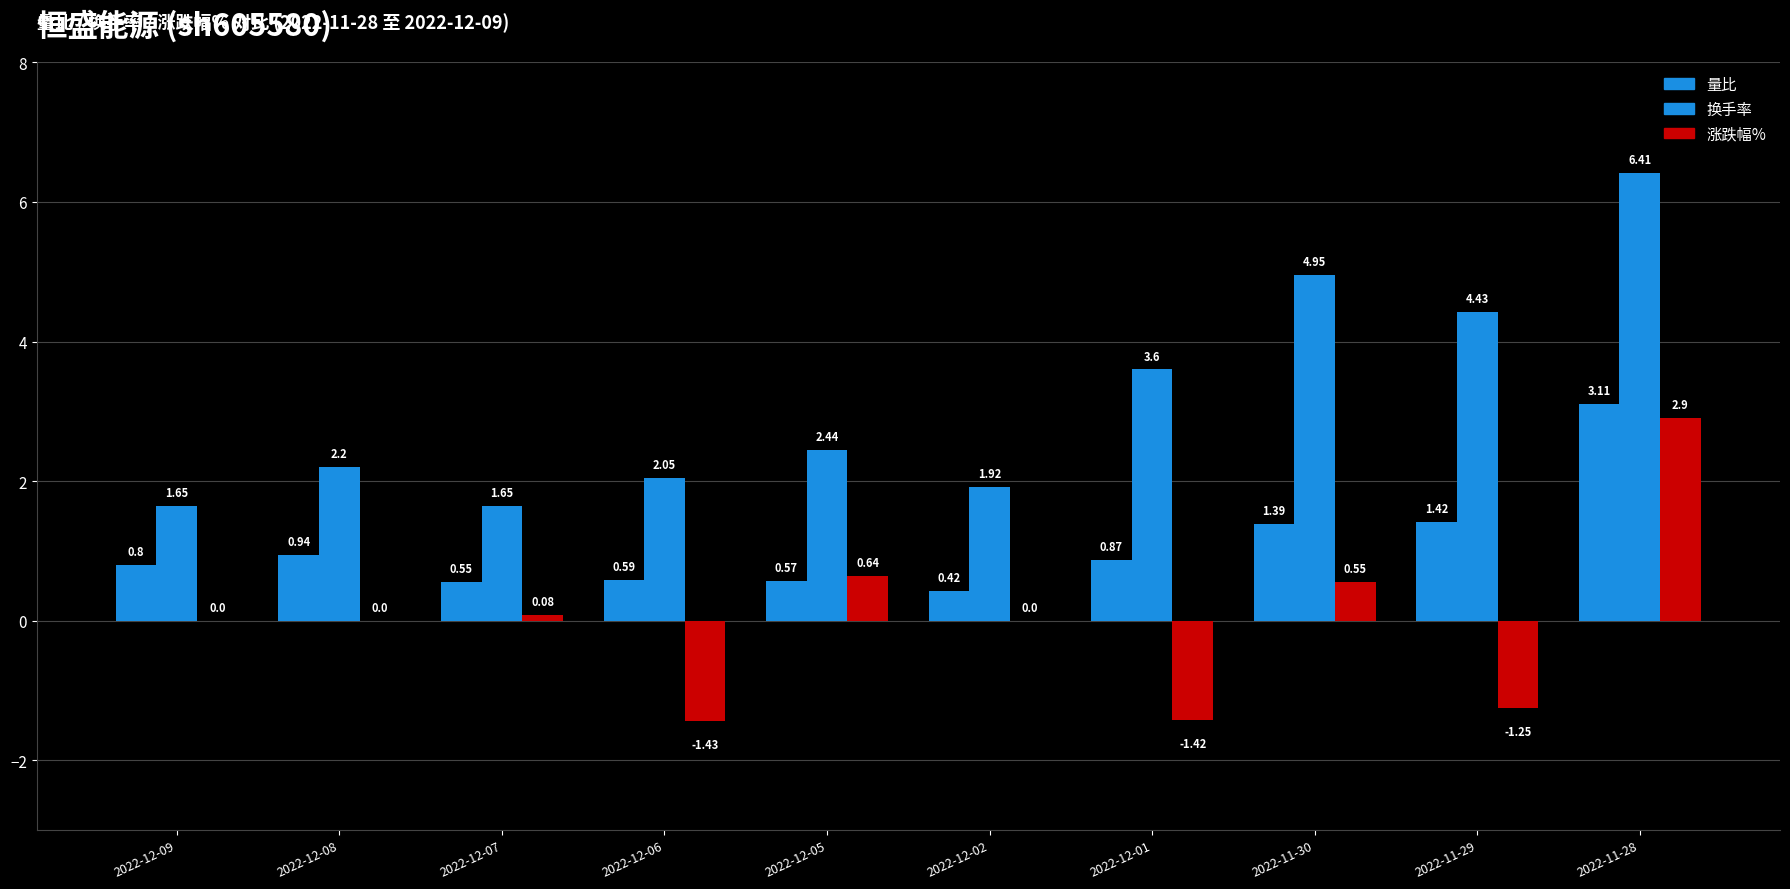

What is the label of the 7th bar from the left?

2022-12-01